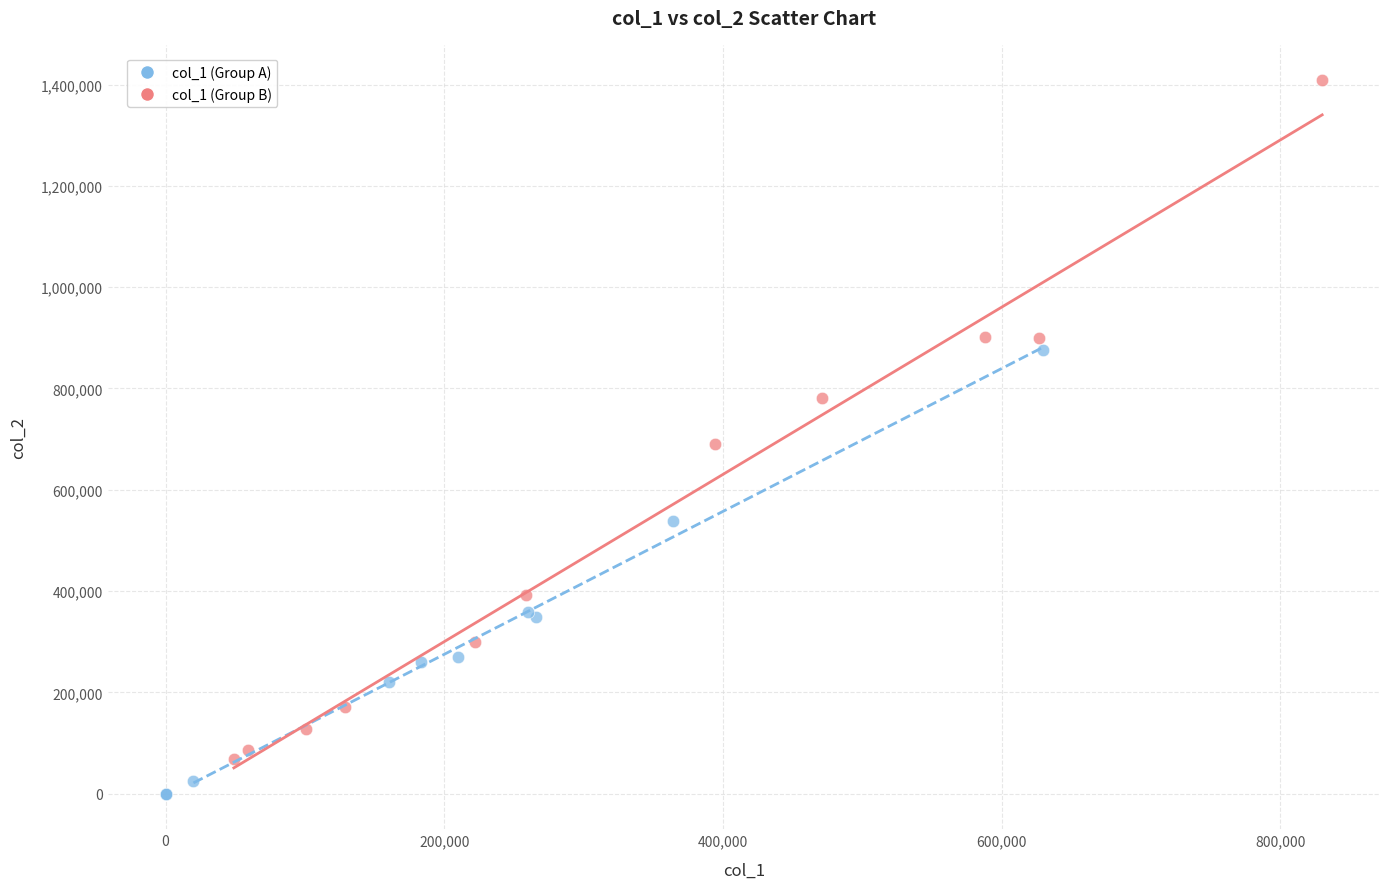

Which series reaches the maximum Y coordinate?

col_1 (Group B)